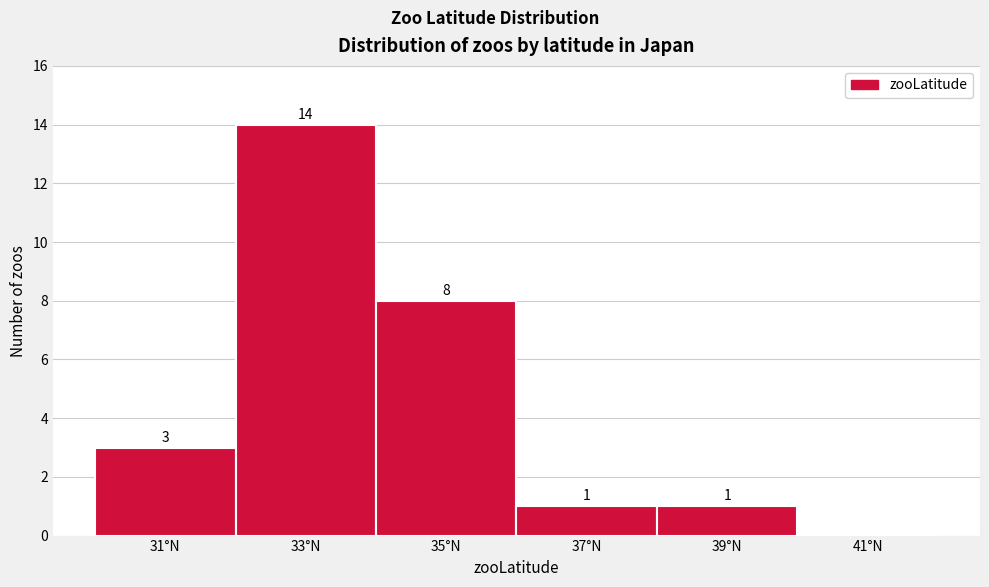

Reading left to right, extract all data points from this chart.

31°N=3	33°N=14	35°N=8	37°N=1	39°N=1	41°N=0